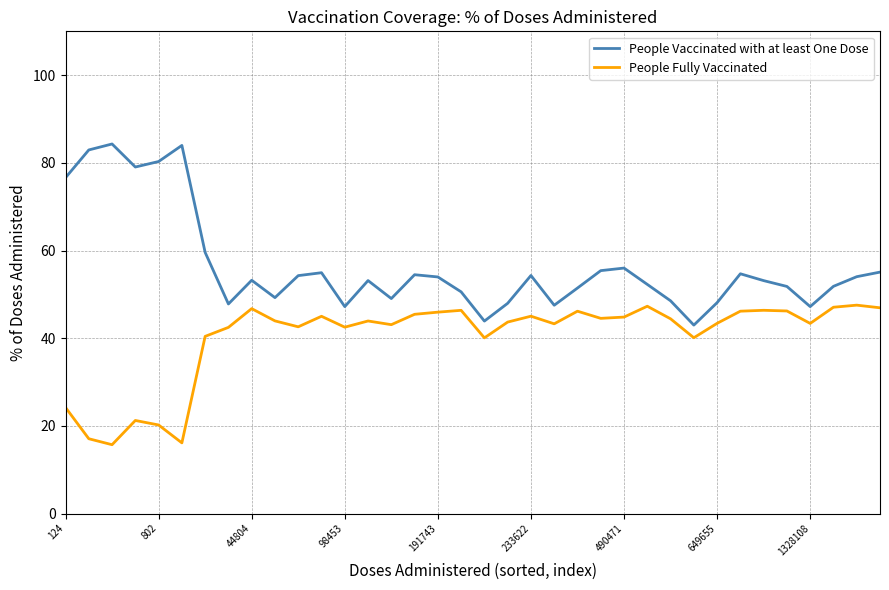

True or false: People Vaccinated with at least One Dose and People Fully Vaccinated cross at least once.

False